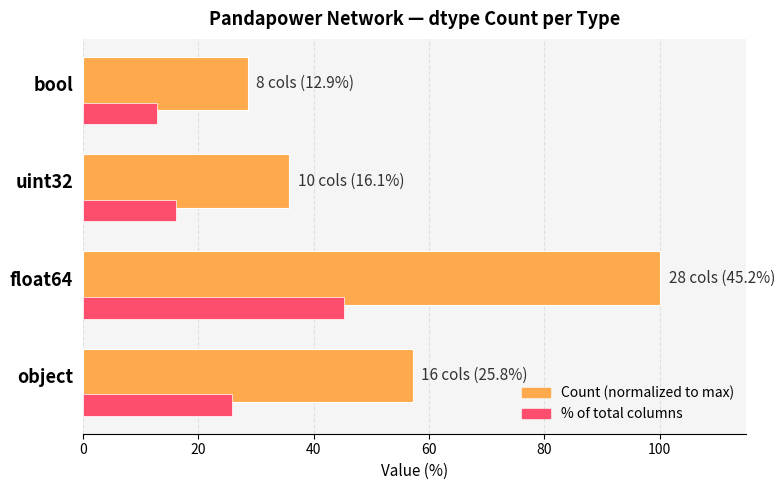

What is the difference between the highest and lowest values at float64?

54.8